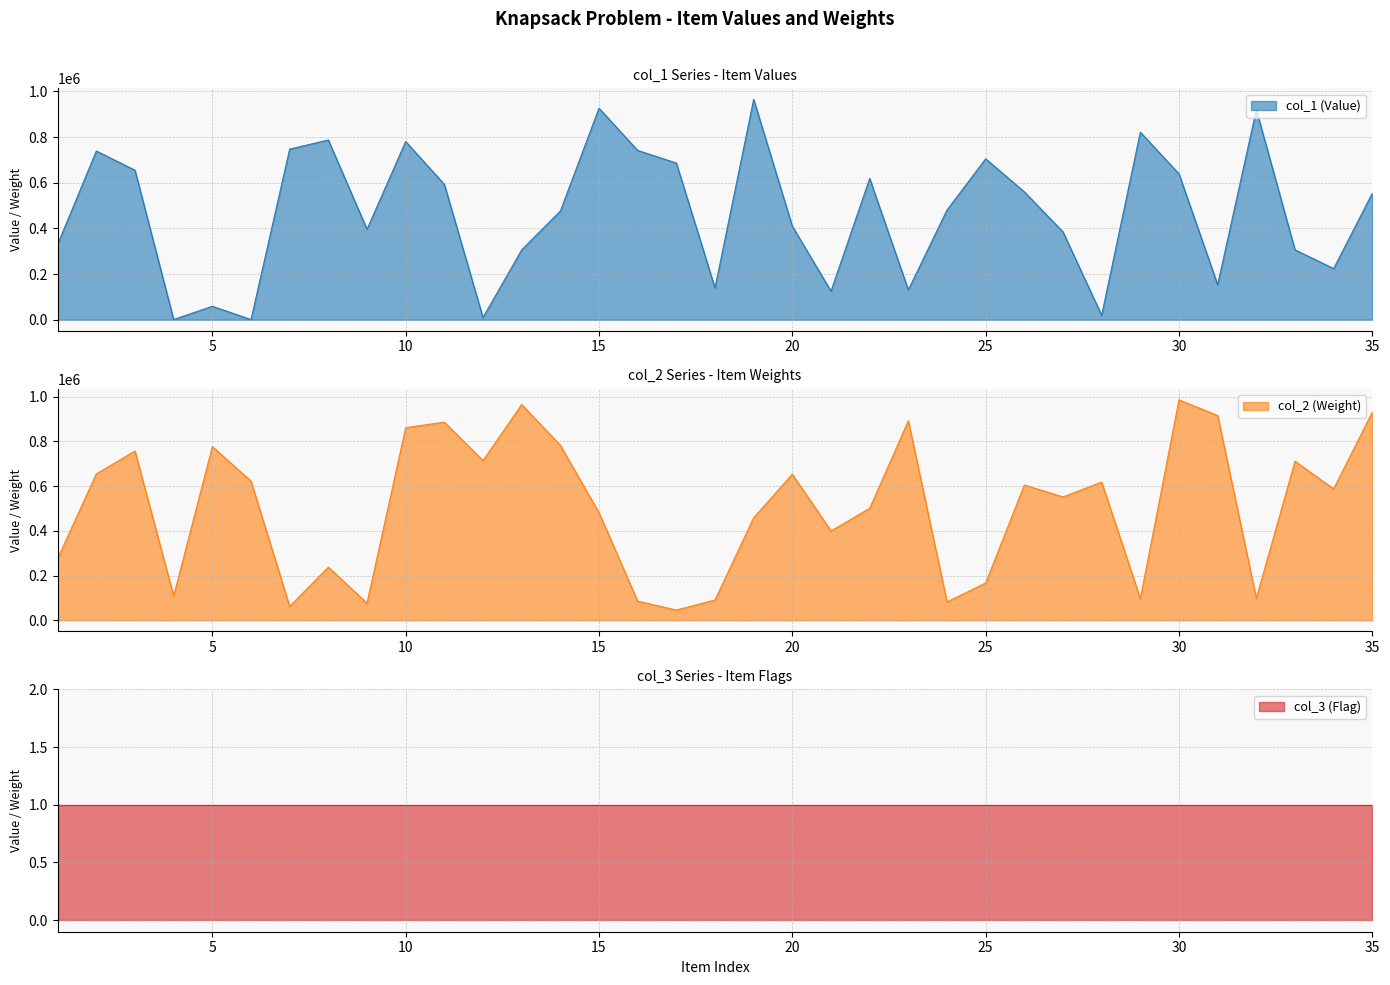

Is it true that col_1 equals 19594 at 28?

True